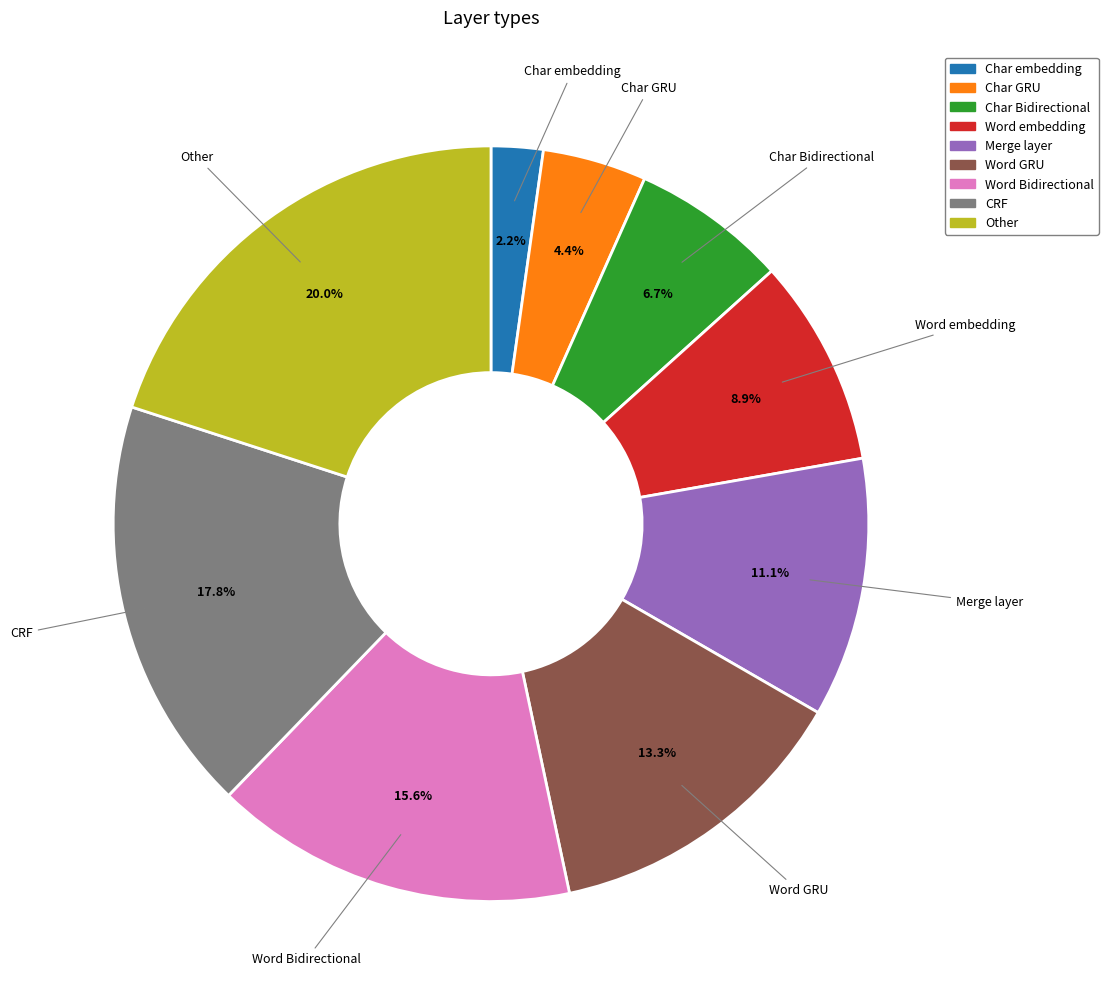

Is there a majority slice in this chart?

No